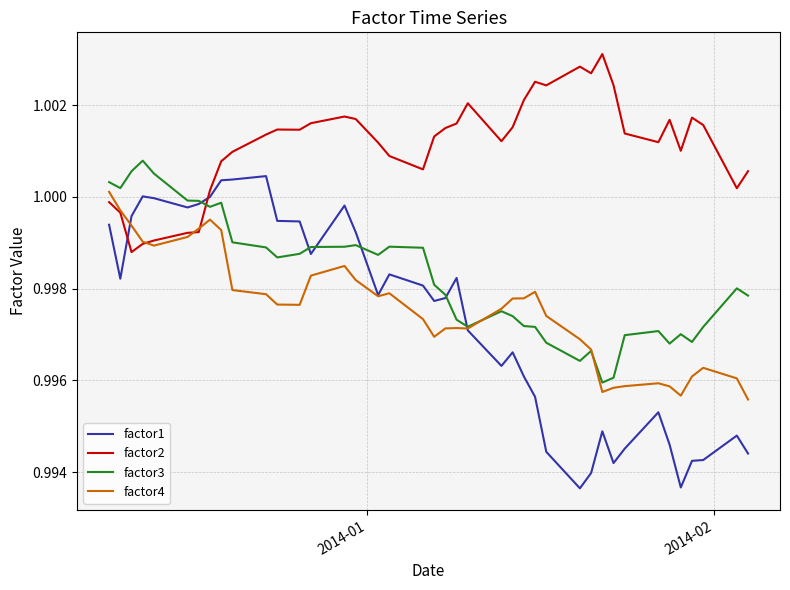

At how many categories does at least one series exceed 0?

40